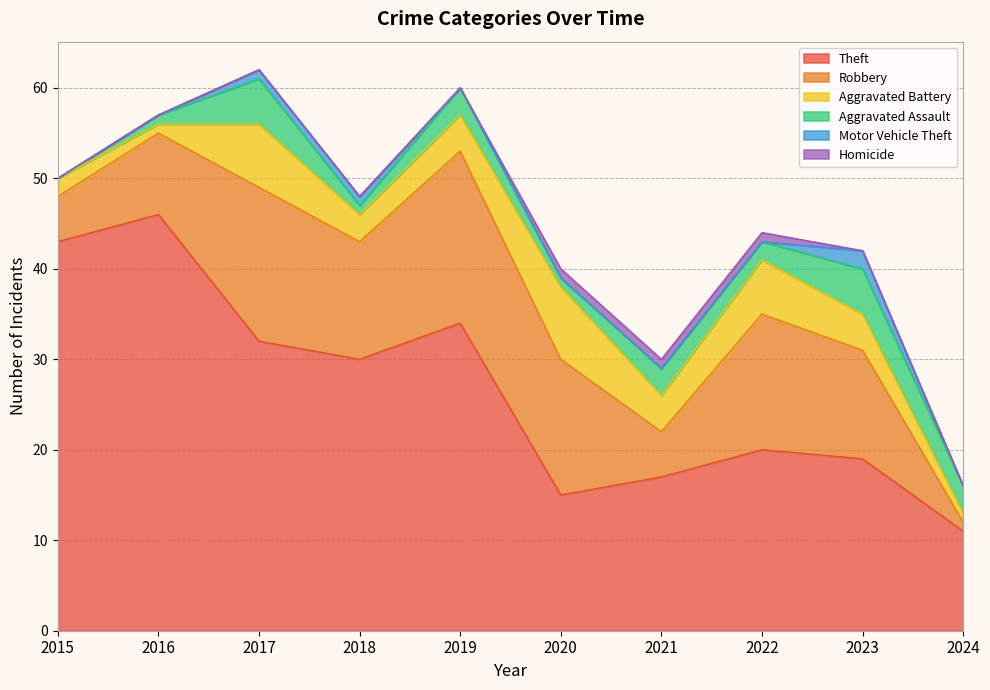

What is the lowest value of the Robbery series?

1